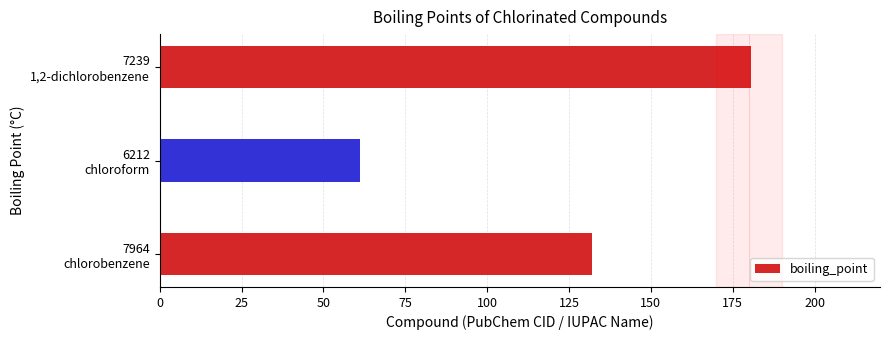

Reading bottom to top, list all the values displayed in this chart.

132.0	61.2	180.5